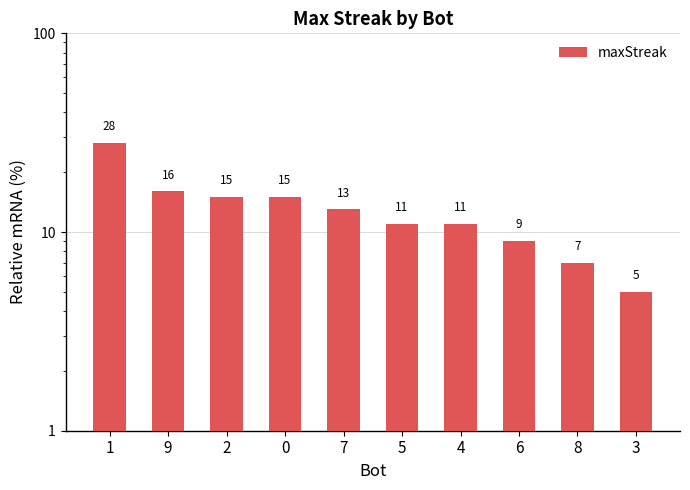

Rank the categories by value from lowest to highest.

3, 8, 6, 5, 4, 7, 2, 0, 9, 1